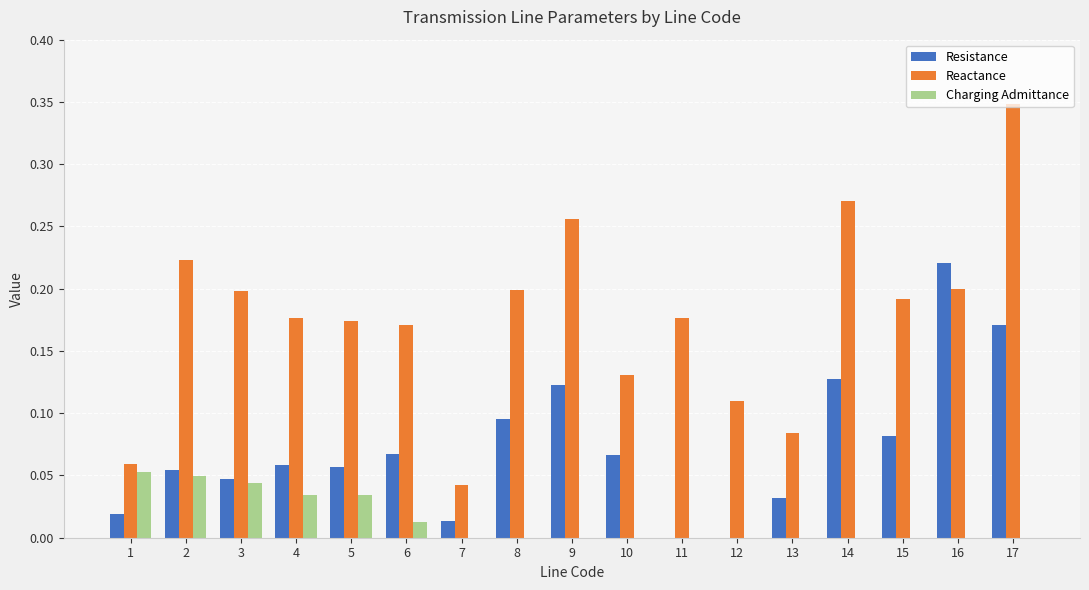

True or false: Reactance has a value of 0.2 at 12.

False